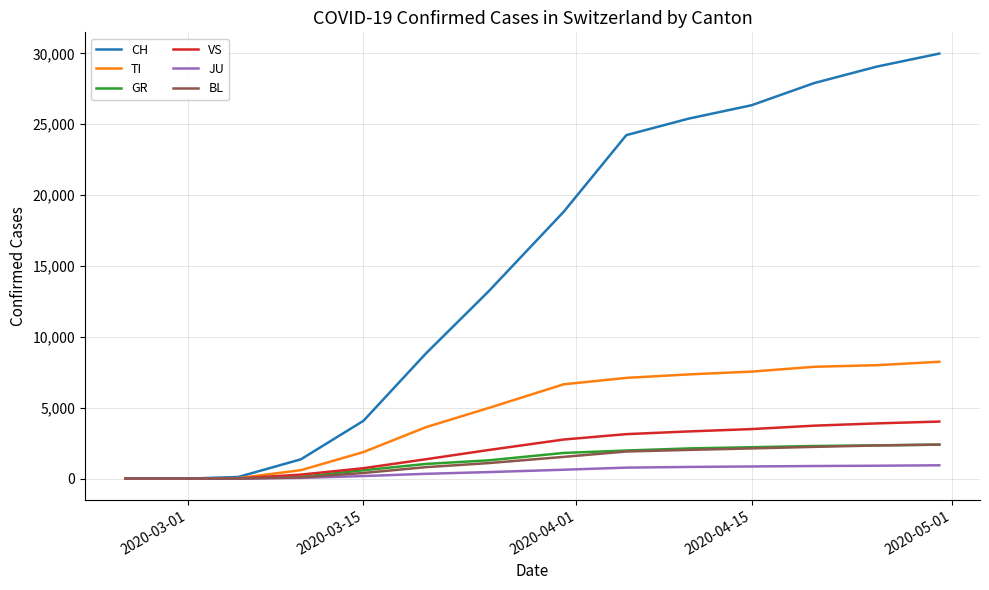

Which series has the widest spread of values?

CH